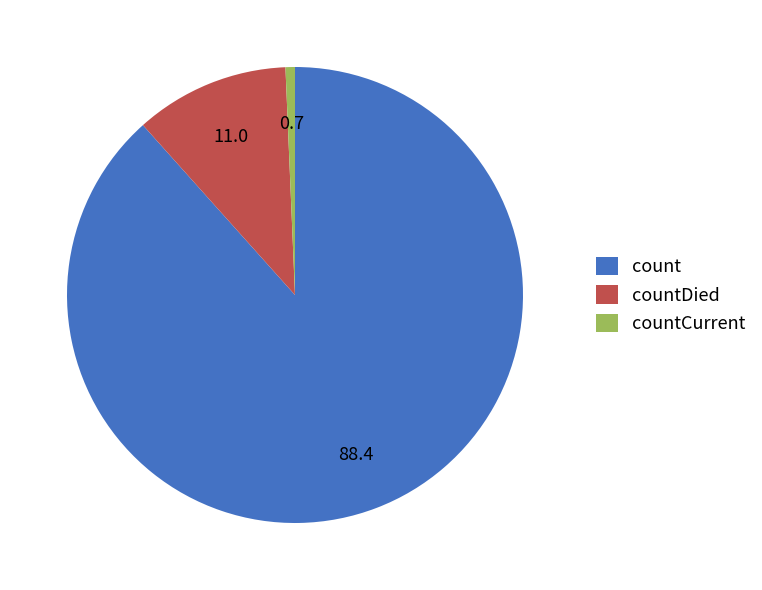

Which category has the smallest portion of the pie?

countCurrent